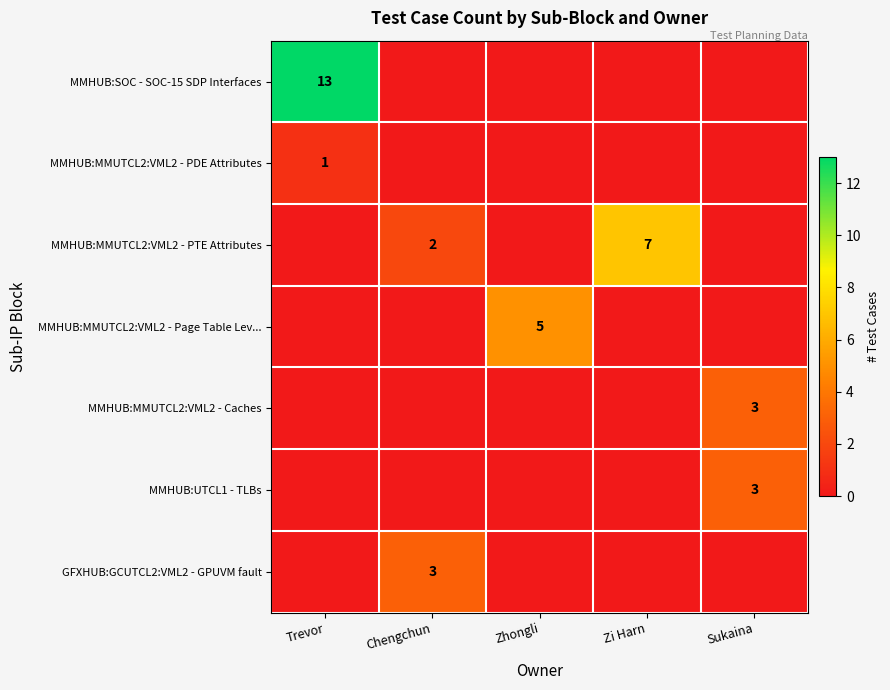

At how many categories does at least one series exceed 9?

1